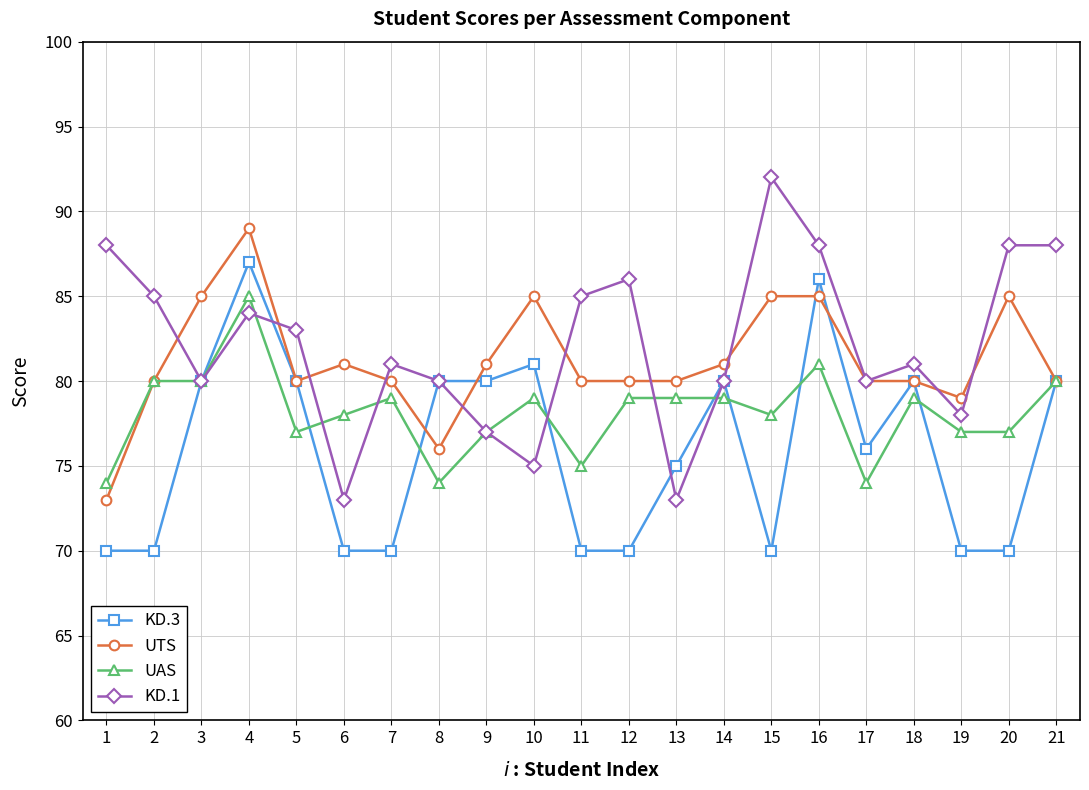

Which series has the largest total across all categories?

KD.1